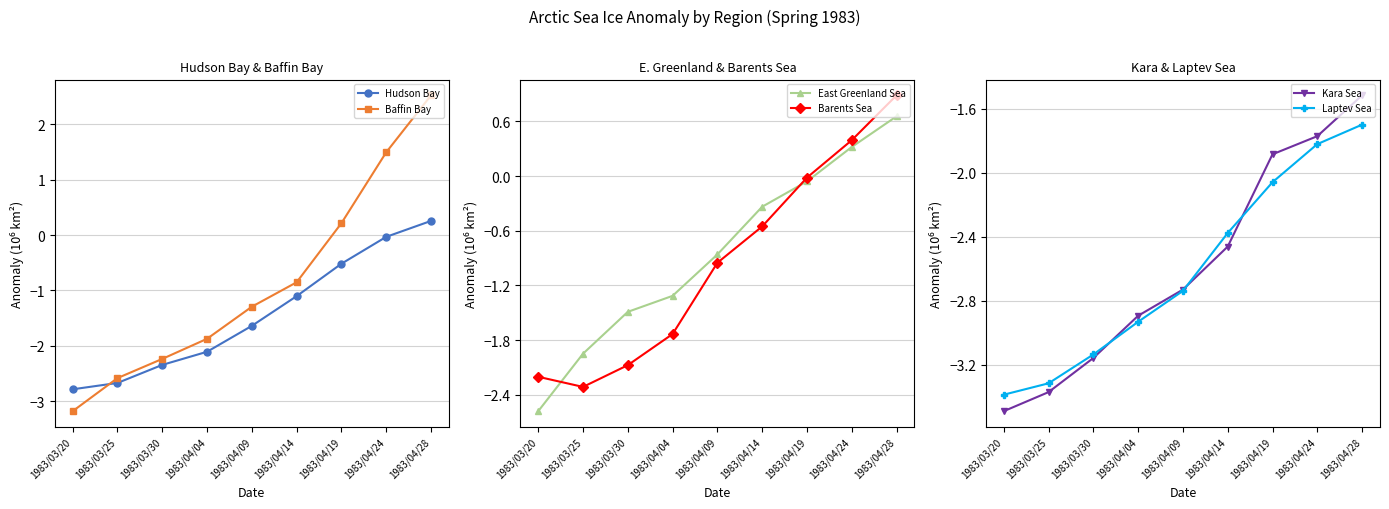

What are all the series names shown in the legend?

Hudson Bay, Baffin Bay, East Greenland Sea, Barents Sea, Kara Sea, Laptev Sea